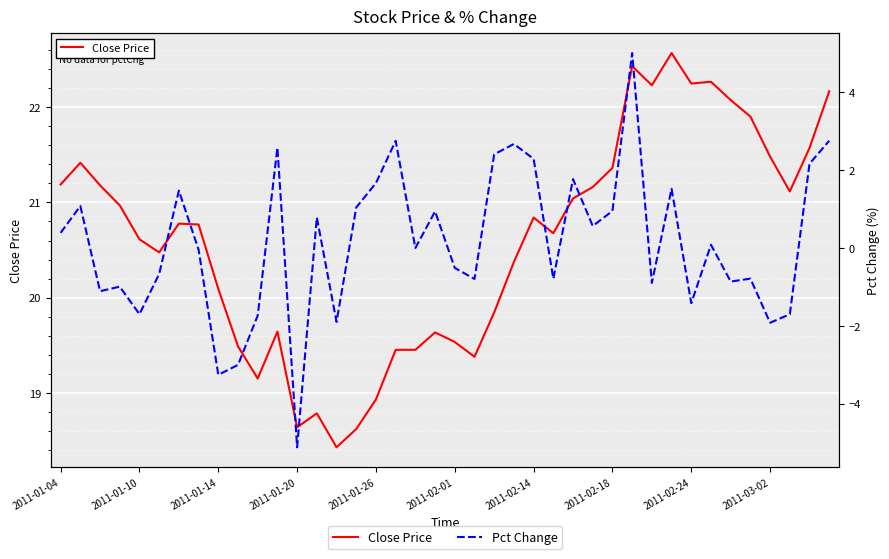

How many positive values does the Pct Change series have?

20